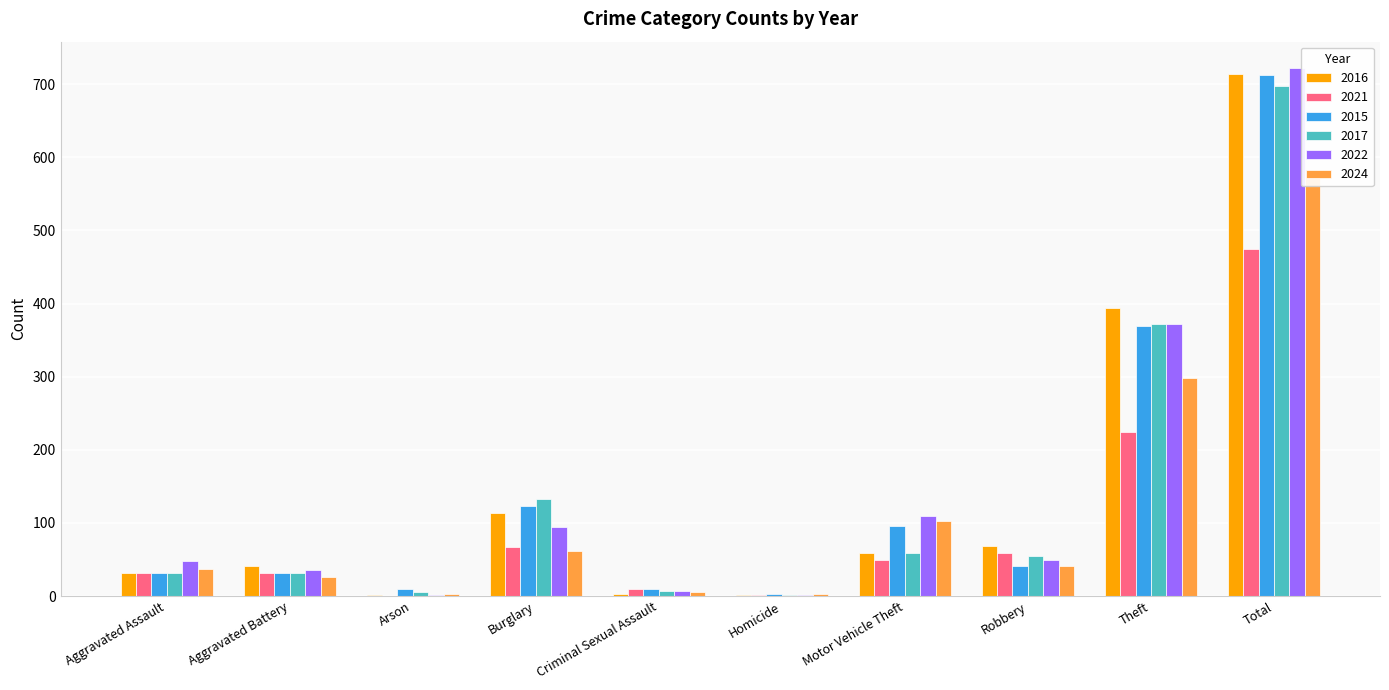

At how many categories does at least one series exceed 64?

5